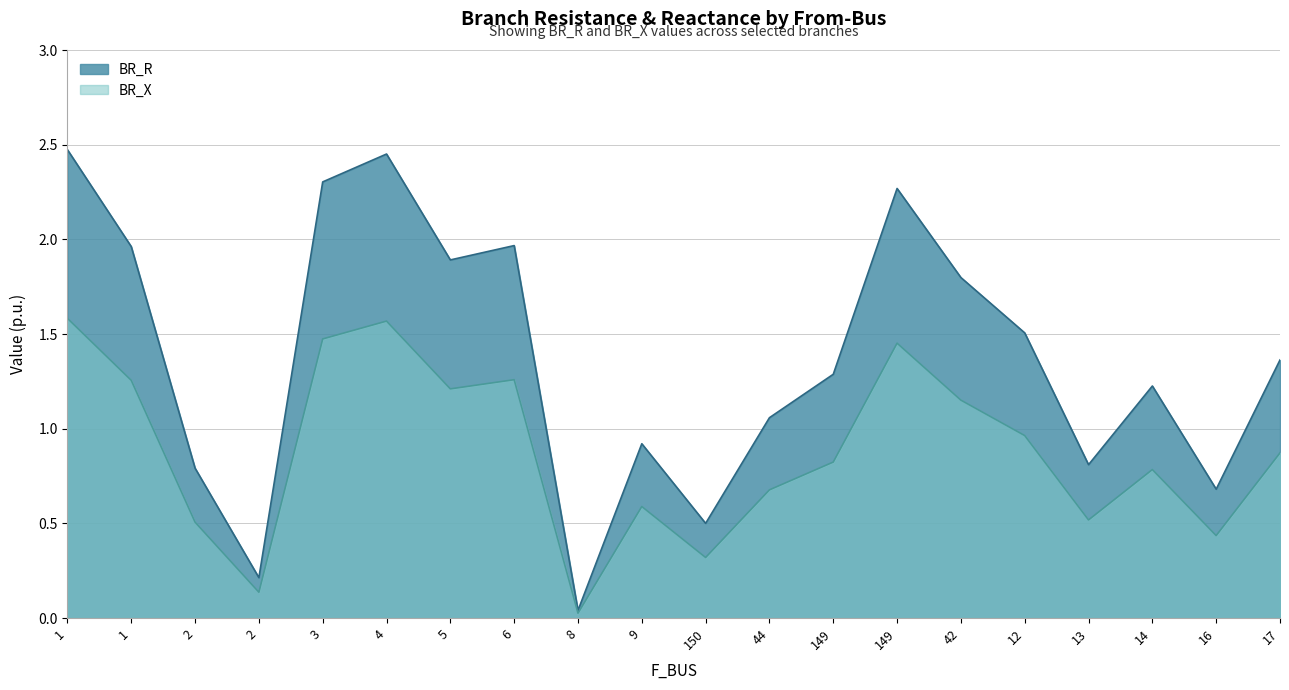

What is the difference between the highest and lowest values at 5?

0.7